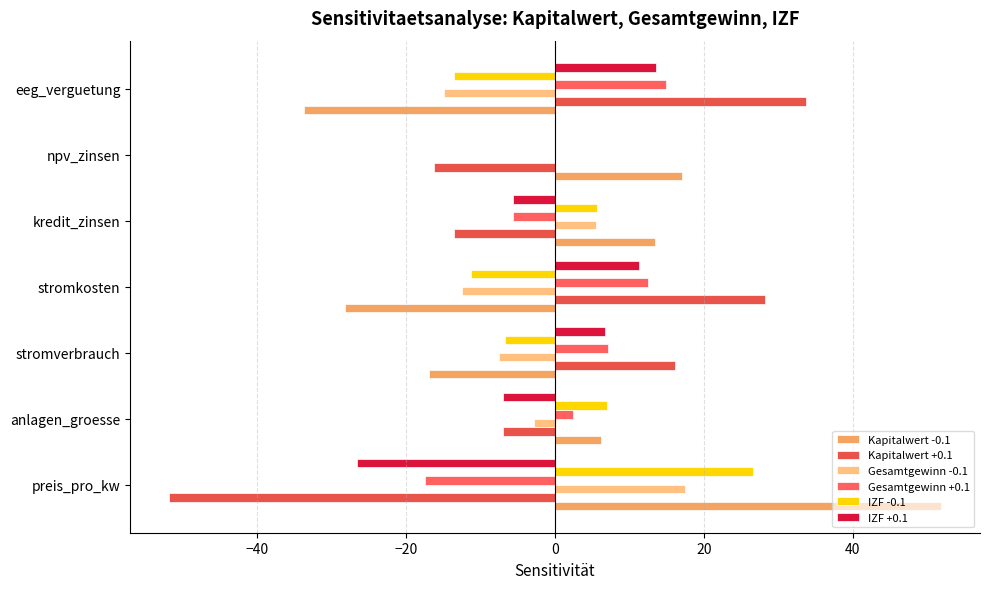

How many series are shown in this chart?

6